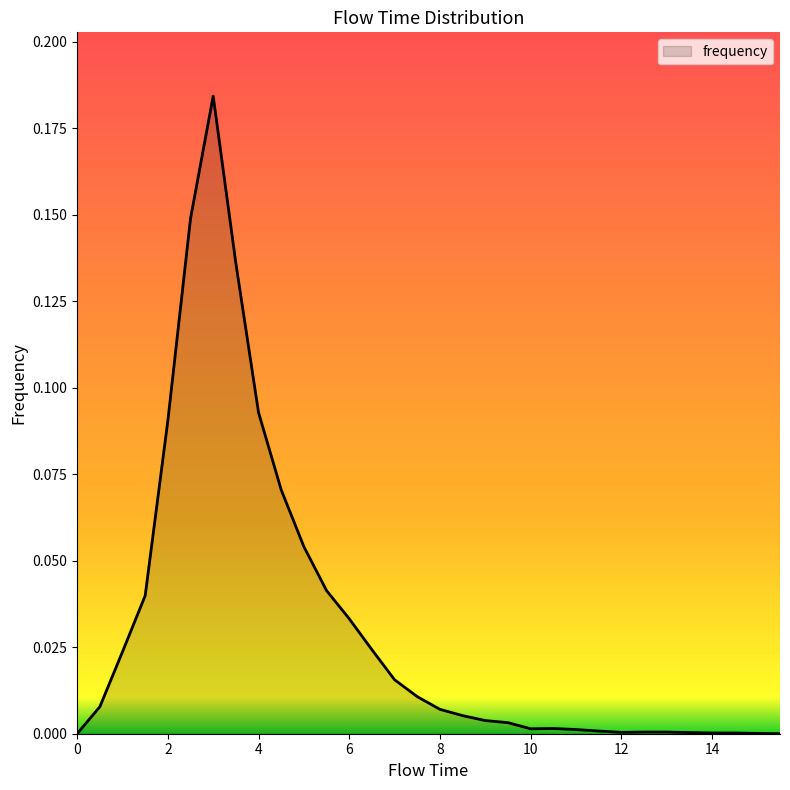

At which category does the data reach its first local valley?

10.0